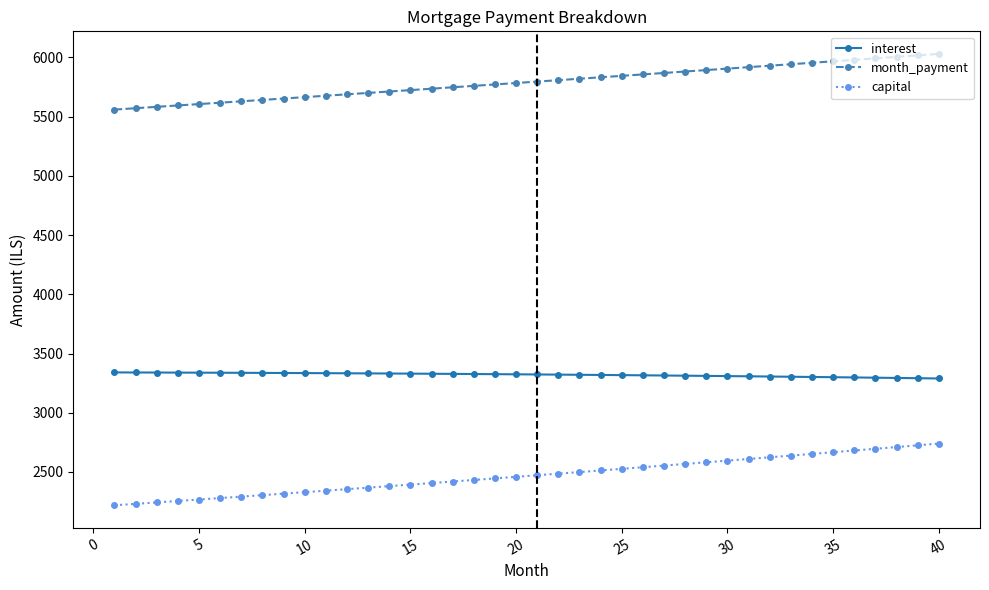

At how many categories does at least one series exceed 2476?

40